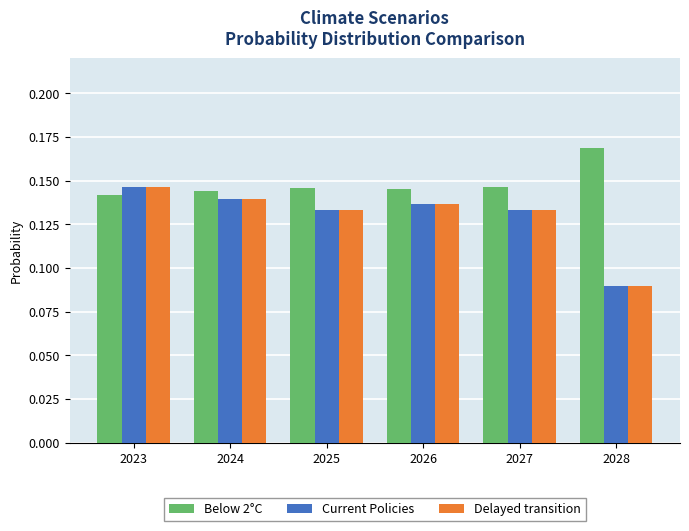

True or false: Delayed transition has a value of 0.2 at 2024.

False